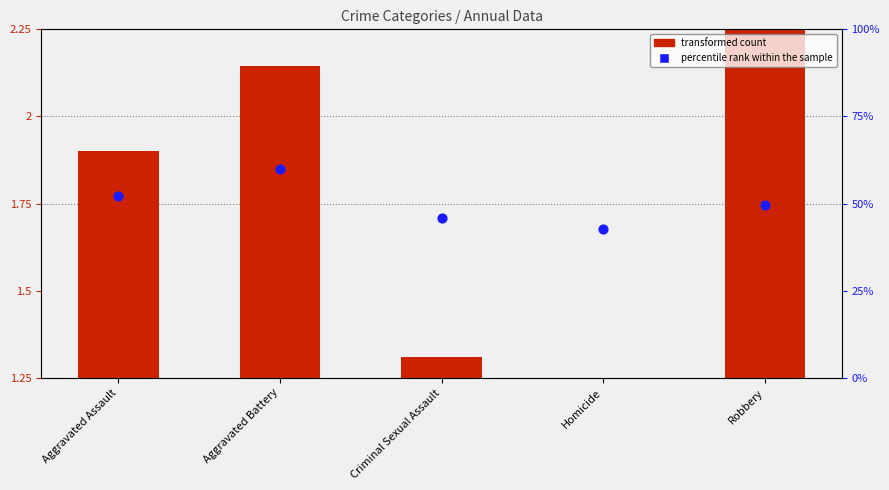

Between Aggravated Assault and Aggravated Battery, which is larger?

Aggravated Battery